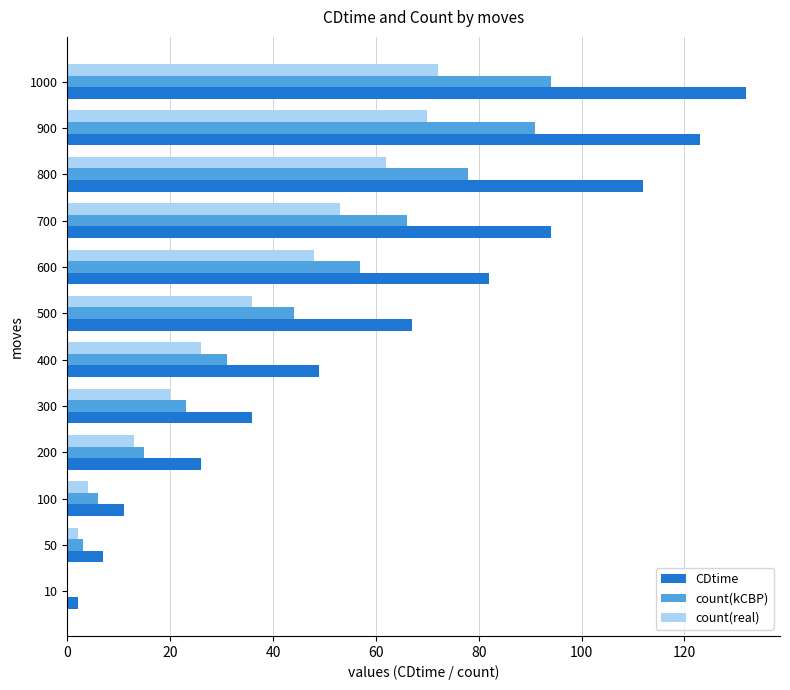

What is the highest value of the count(kCBP) series?

94